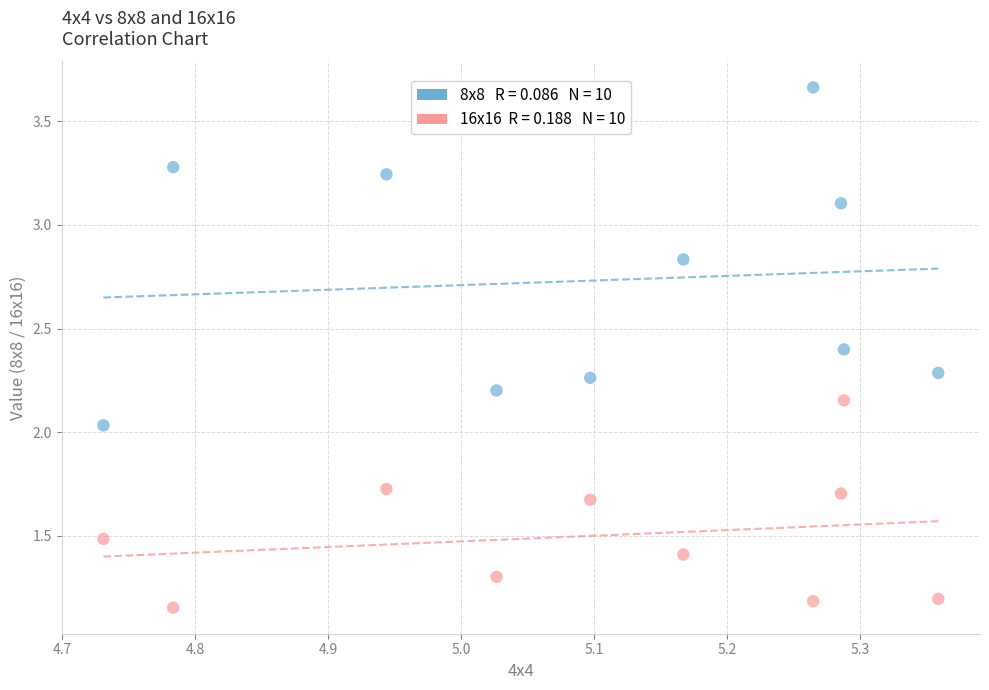

Across all data points, what is the range of X values (max minus min)?

0.6